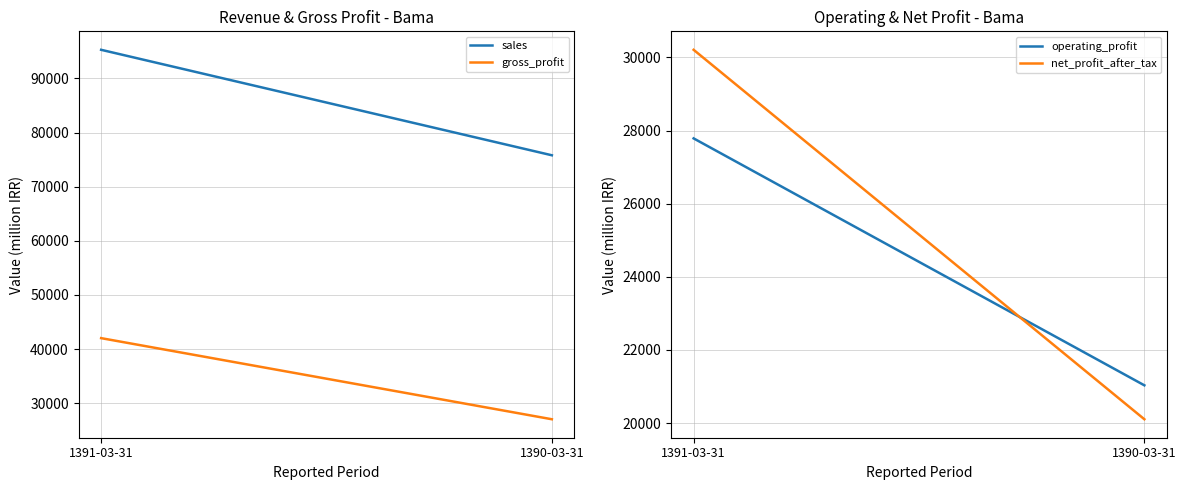

Rank the categories by operating_profit value from lowest to highest.

1390-03-31, 1391-03-31